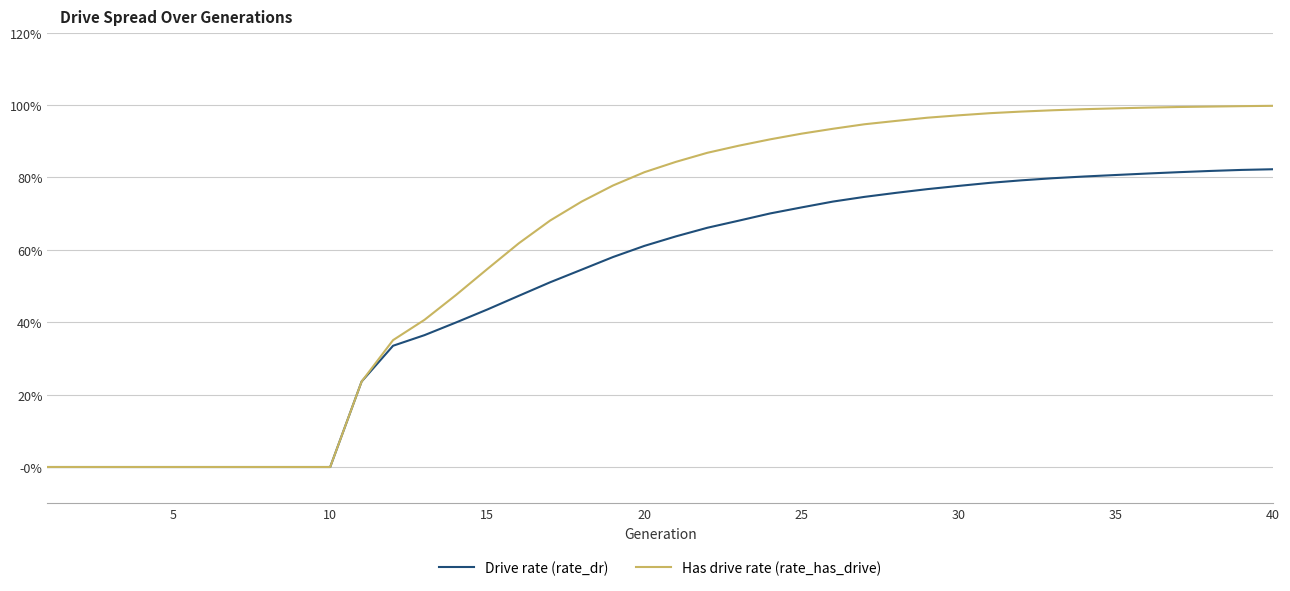

Is this an area chart (filled region under the line)?

No